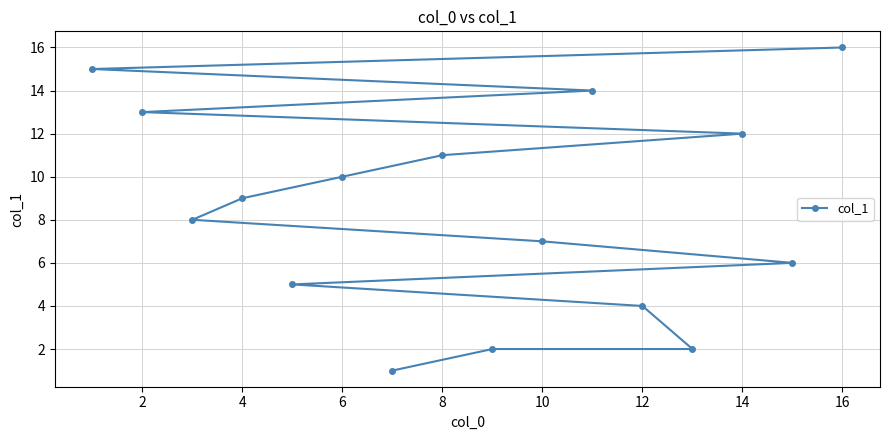

At which category does the chart reach its peak across all series?

16